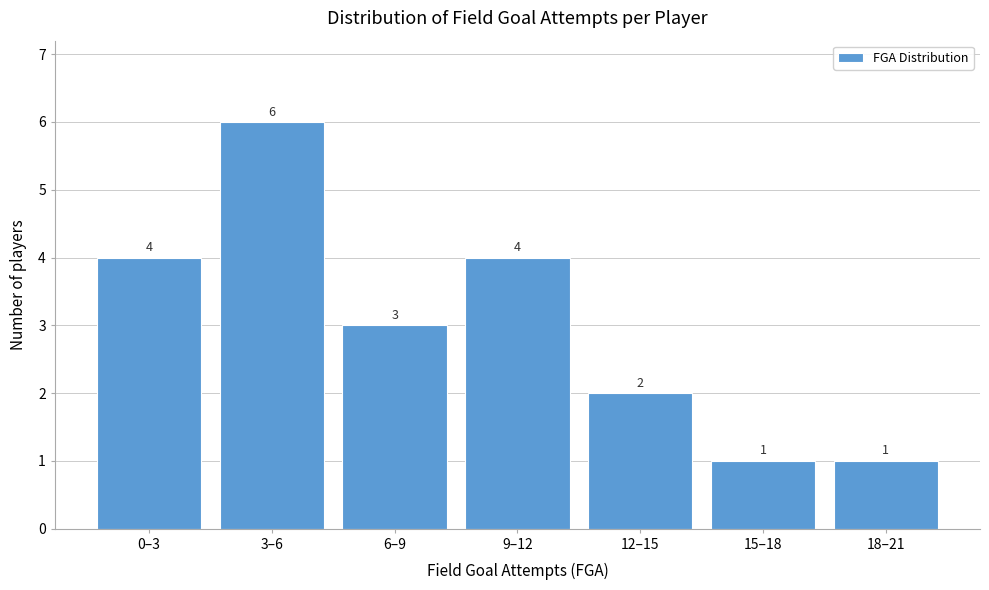

Reading left to right, transcribe all the data shown in this chart.

0–3=4	3–6=6	6–9=3	9–12=4	12–15=2	15–18=1	18–21=1